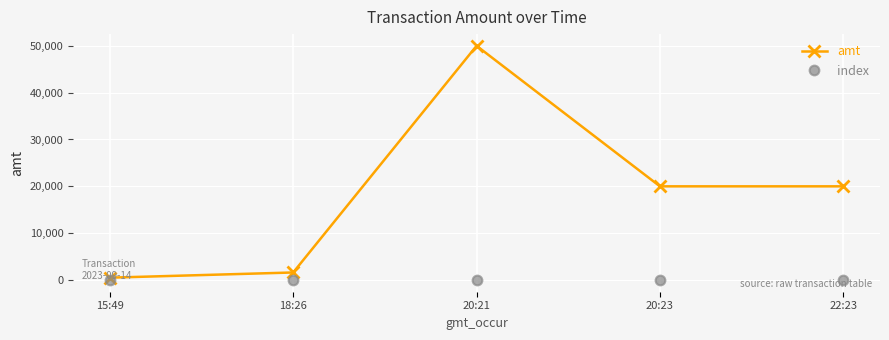

At 15:49, list the series in order from largest to smallest.

amt, index